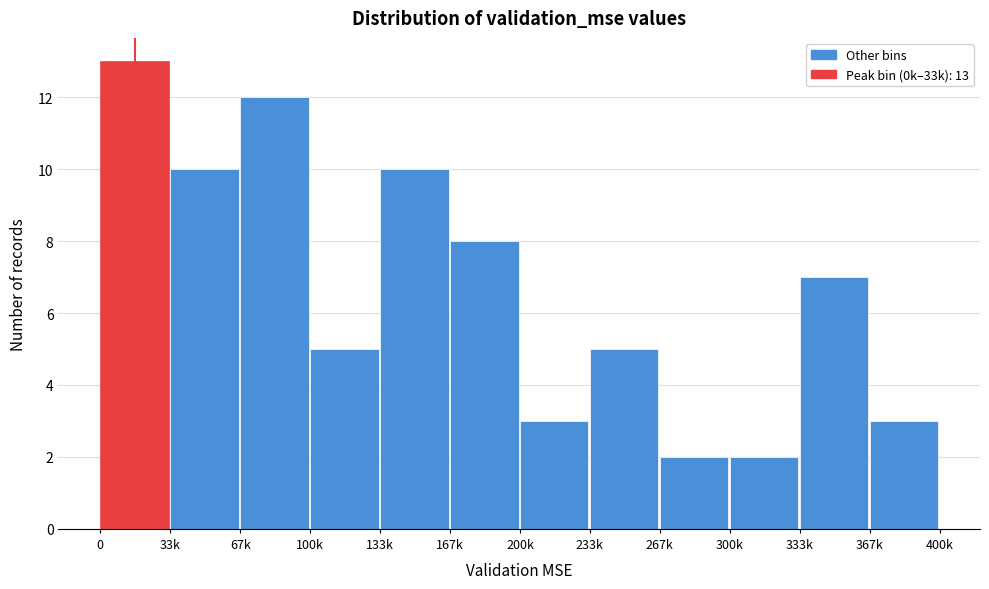

Reading left to right, what are all the values shown in this chart?

0=13	33k=10	67k=12	100k=5	133k=10	167k=8	200k=3	233k=5	267k=2	300k=2	333k=7	367k=3